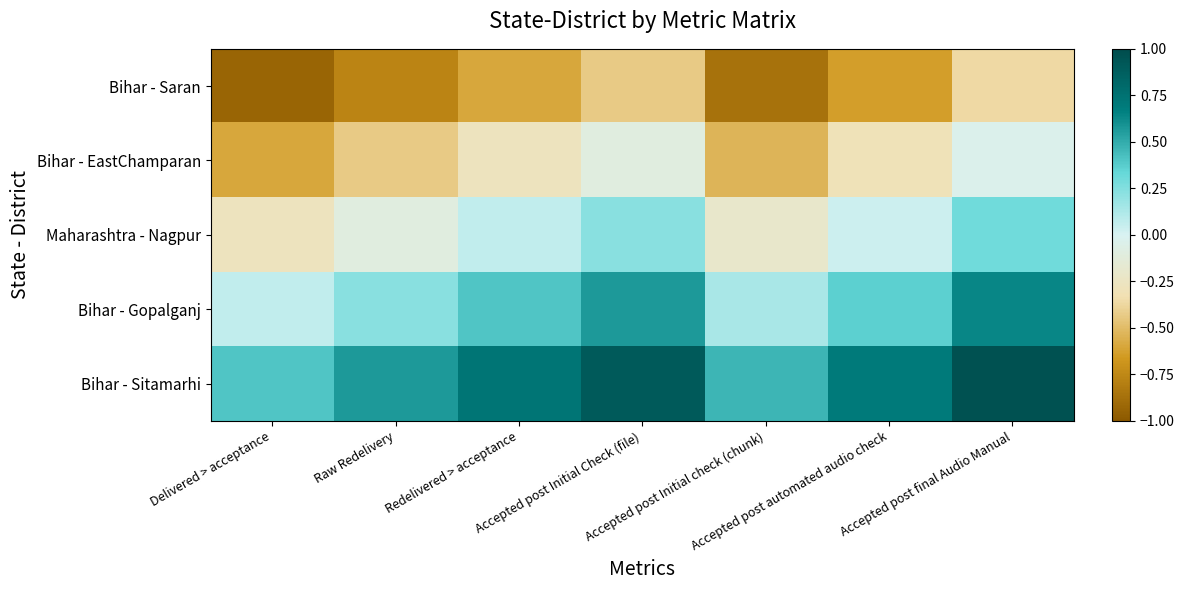

At which category is the sum across all series the highest?

Accepted post final Audio Manual